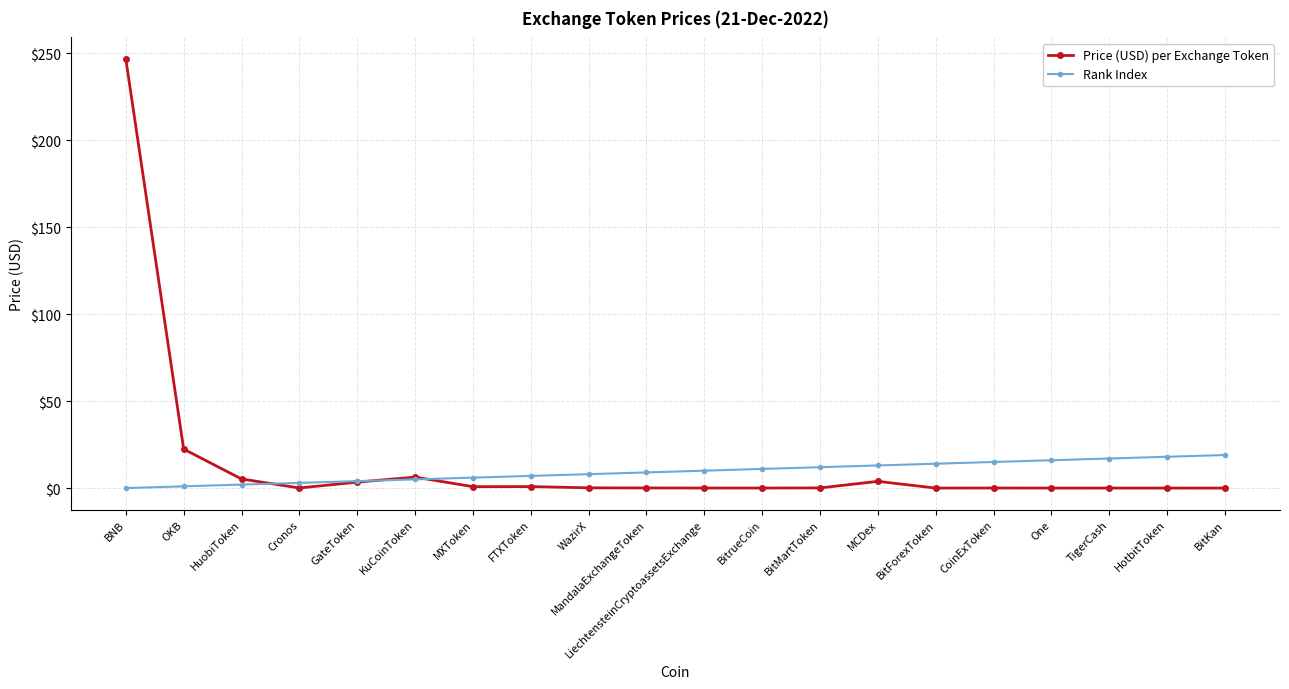

Which series has the widest spread of values?

Price (USD) per Exchange Token